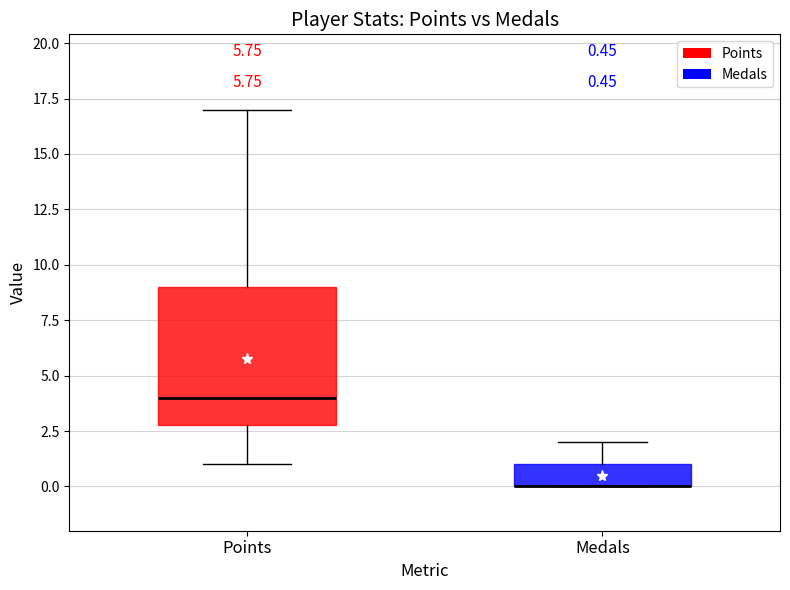

Which box is the tallest, from its lower edge to its upper edge?

Points